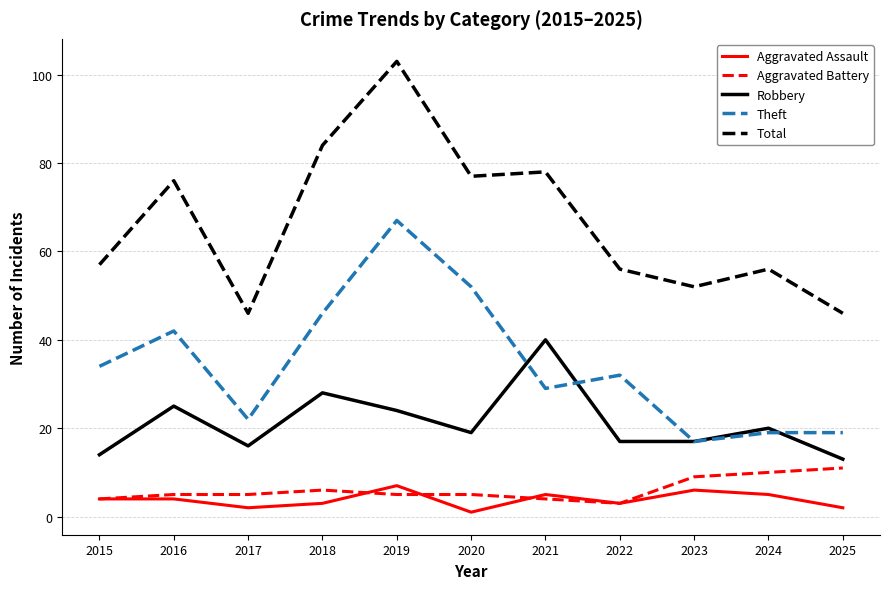

True or false: Theft has more than 1 points higher than both neighbors.

True